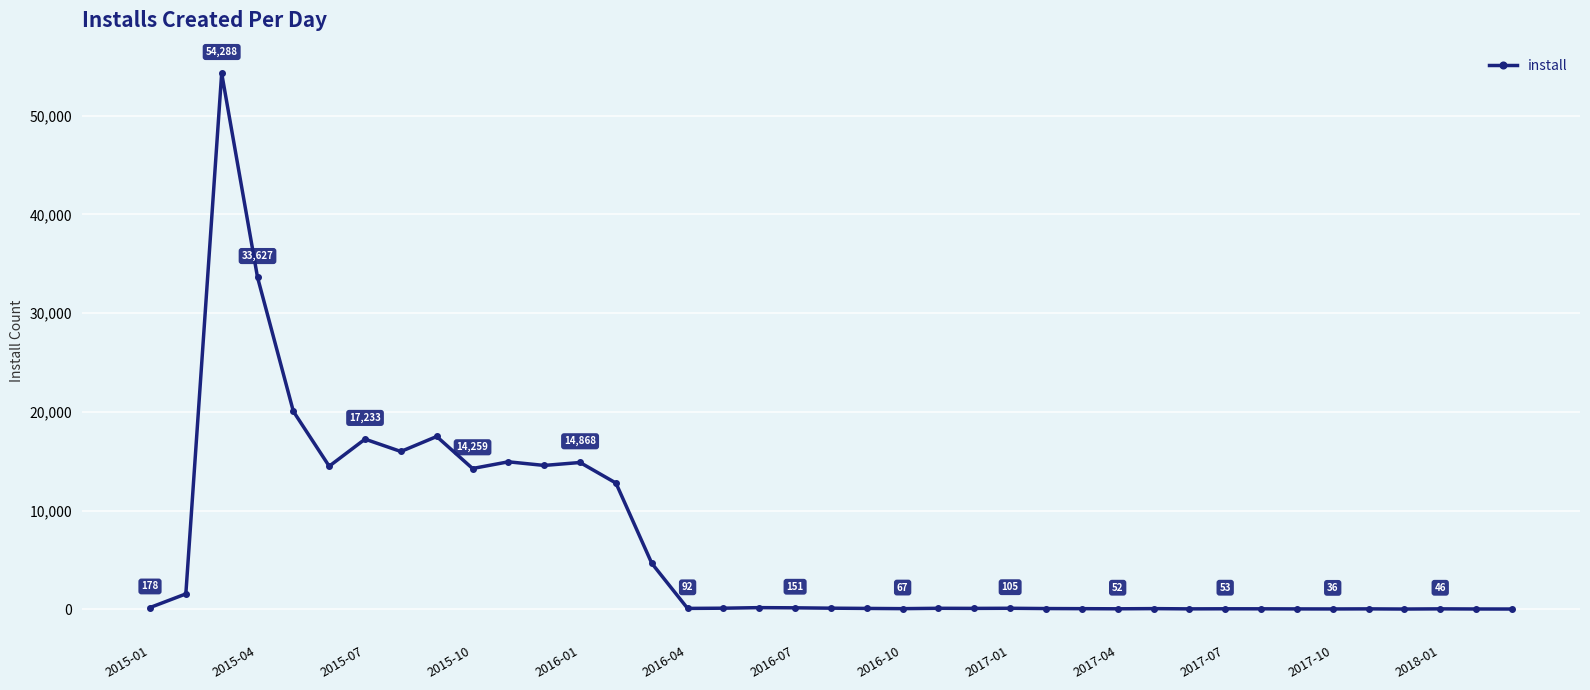

How many data points does each series have?

39